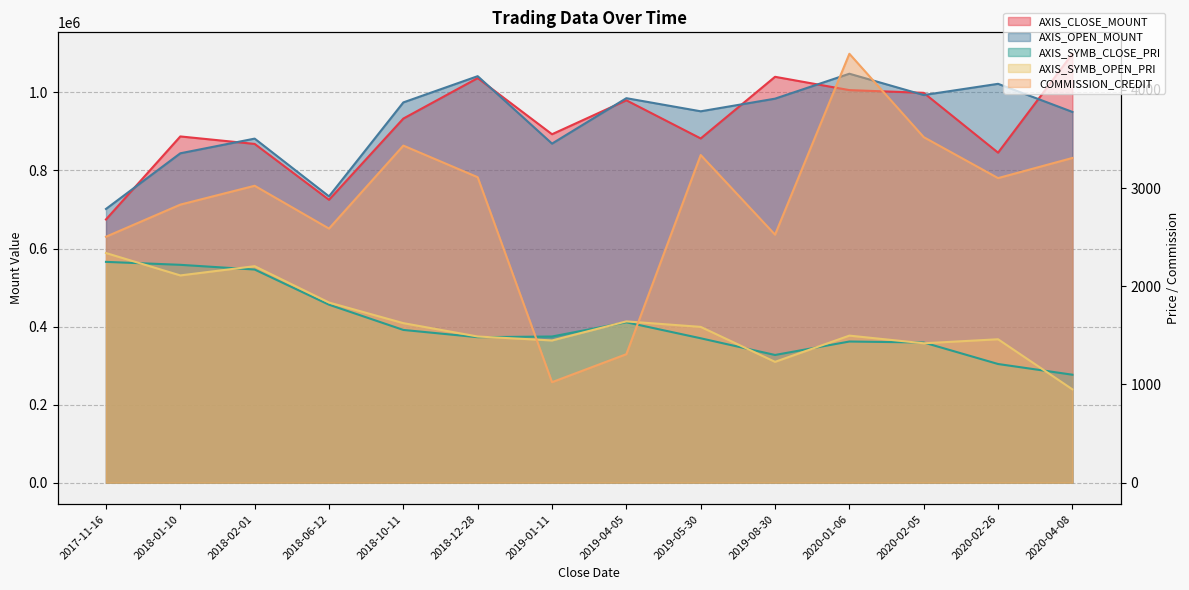

What is the value of the AXIS_SYMB_CLOSE_PRI point at the 10th from the left?

1300